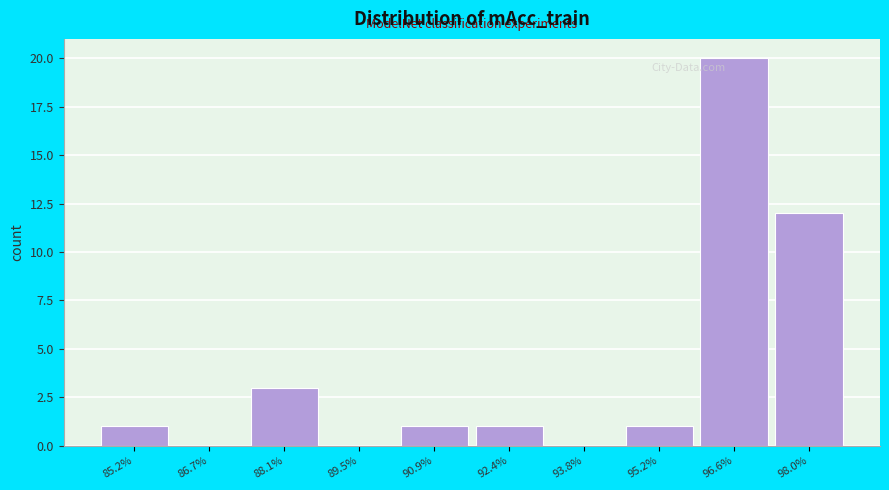

Reading left to right, transcribe all the data shown in this chart.

85.2%=1	86.7%=0	88.1%=3	89.5%=0	90.9%=1	92.4%=1	93.8%=0	95.2%=1	96.6%=20	98.0%=12